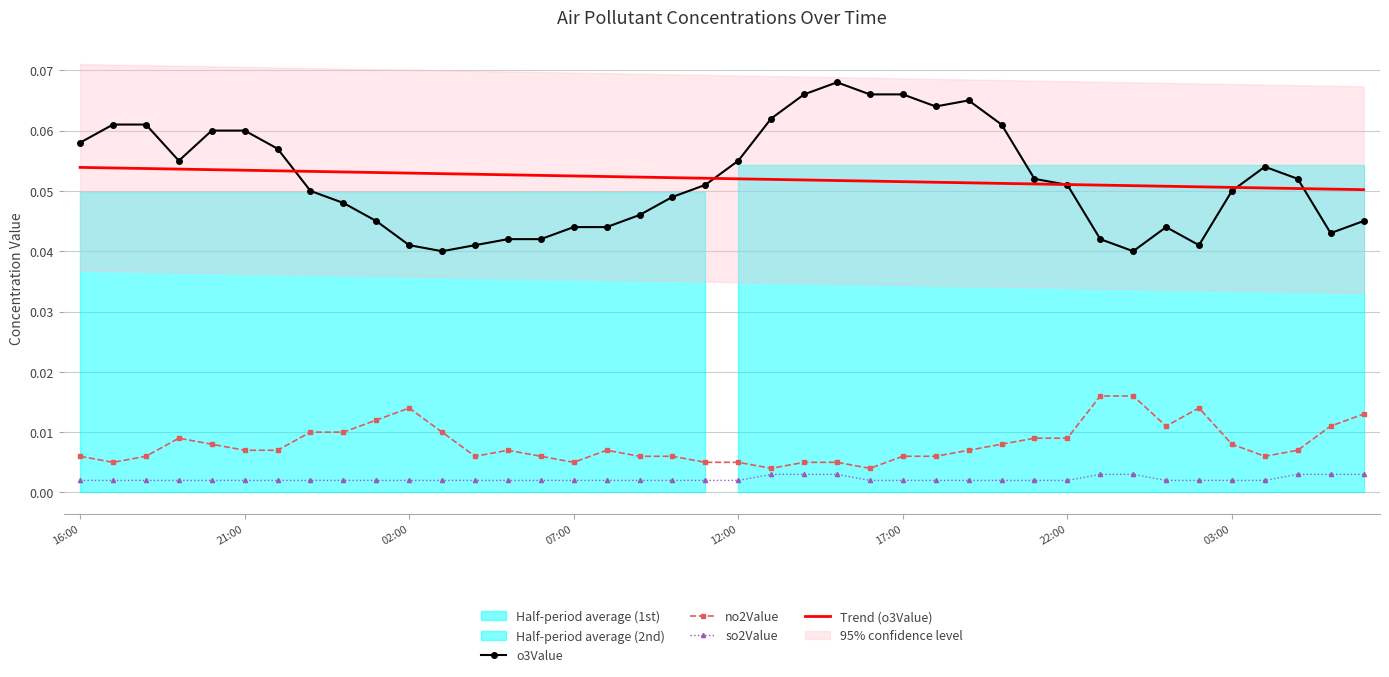

At how many categories does at least one series exceed 0?

40